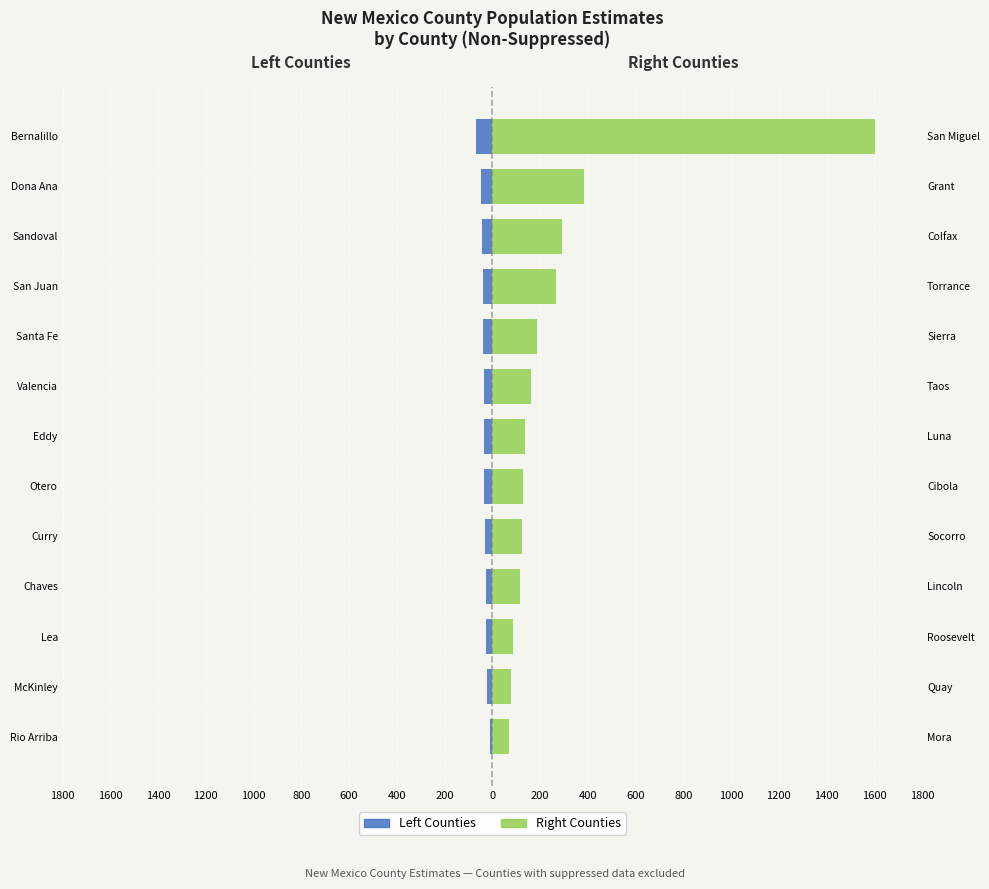

Is the value of Right Counties at Curry greater than the value of Left Counties at Lea?

Yes